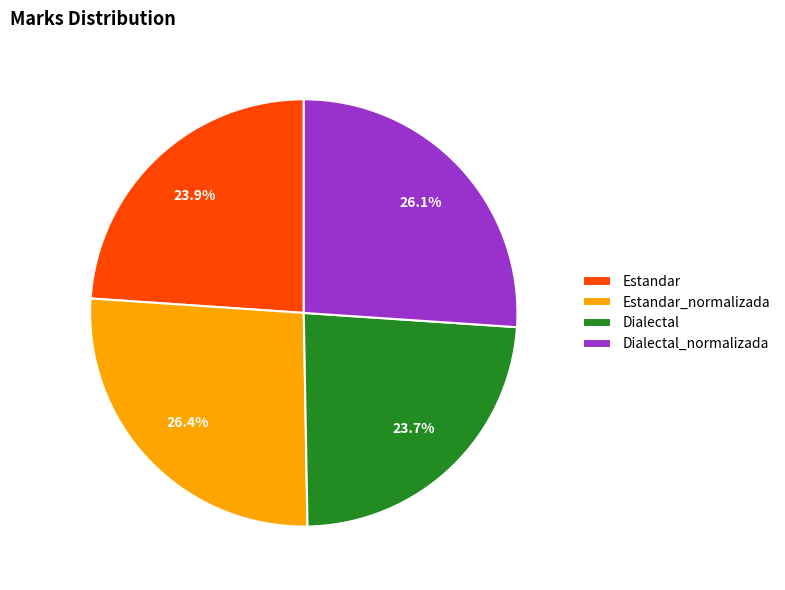

Is the sum of Dialectal_normalizada and Estandar greater than half?

No